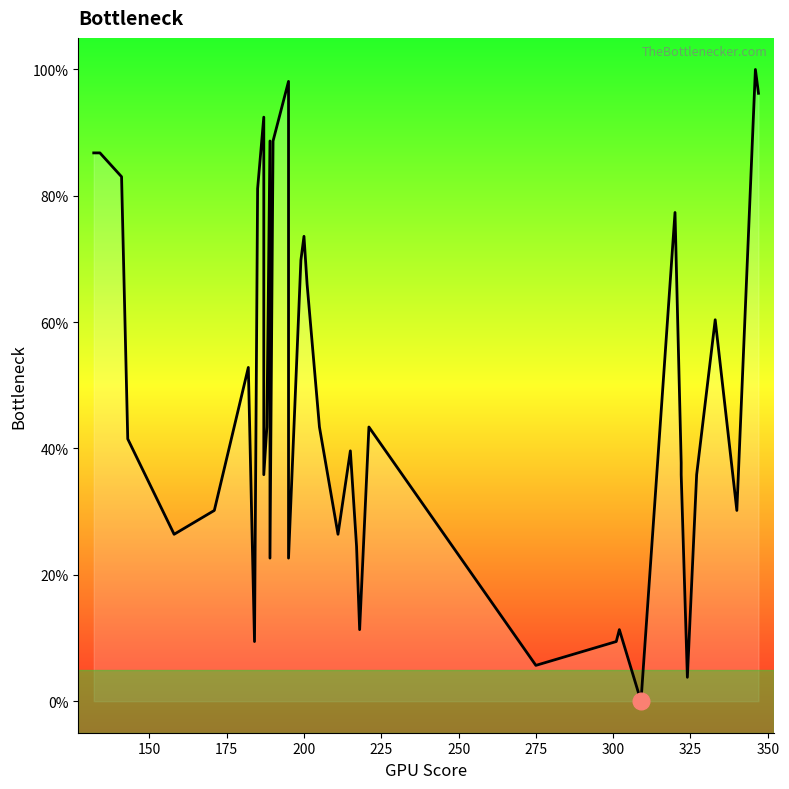

What is the difference between the second highest and minimum values?

98.1